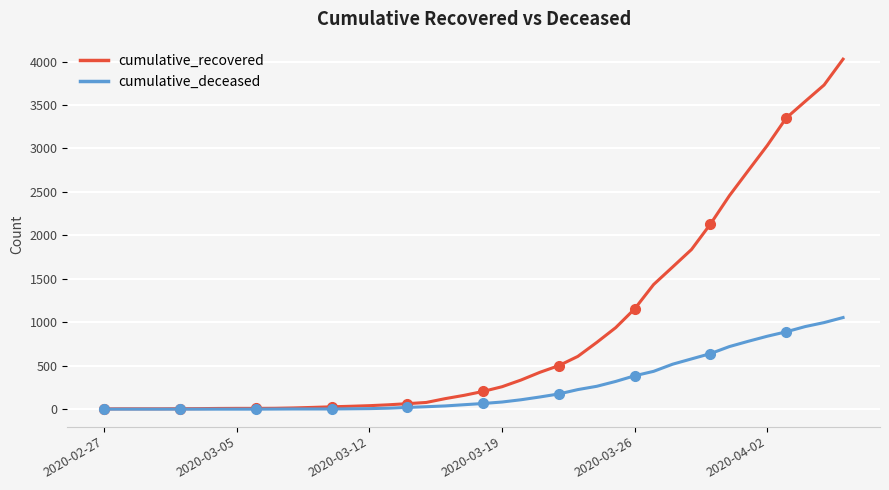

What is the total value across all series at 13?

37